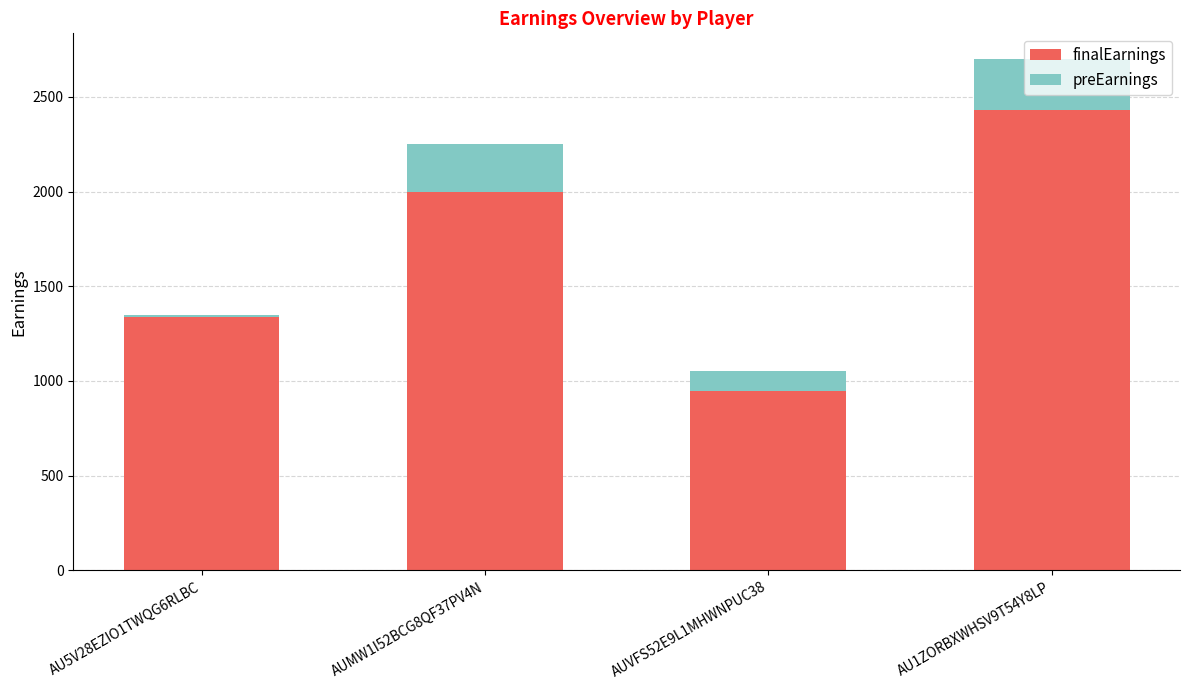

At which label is finalEarnings closest to 1687?

AUMW1I52BCG8QF37PV4N